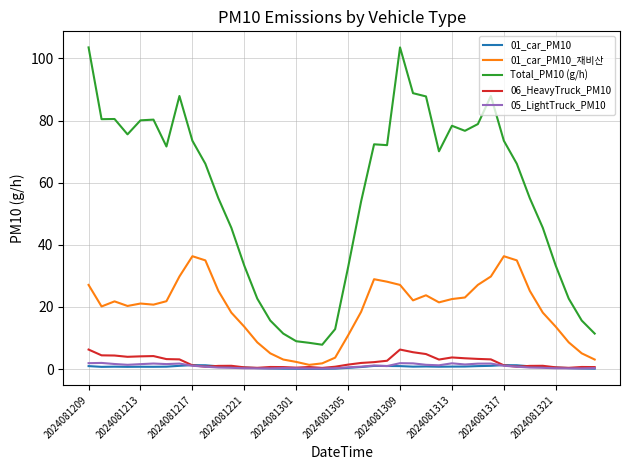

Which series has the widest spread of values?

Total_PM10 (g/h)